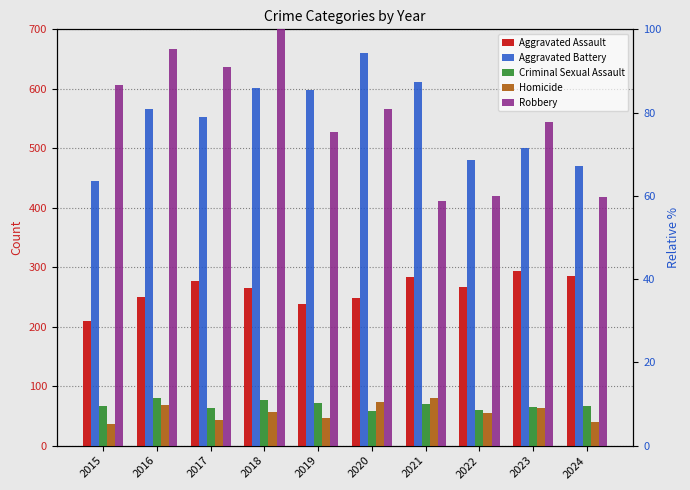

What is the sum of the Homicide values at 2023 and 2017?

15.1